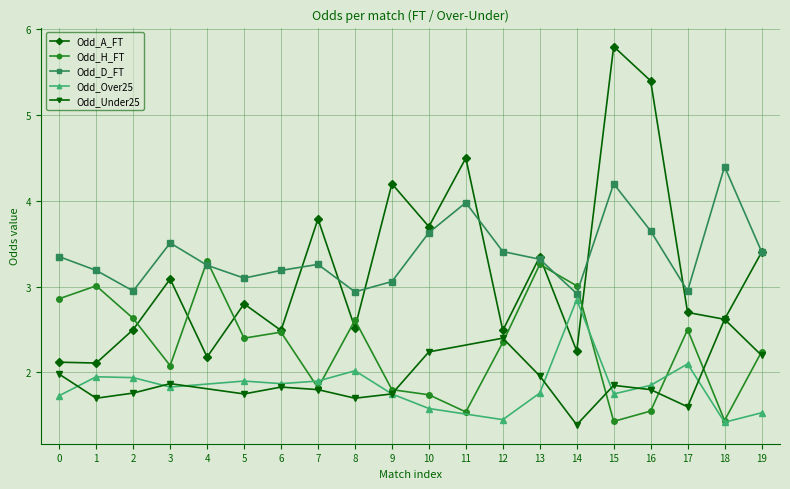

Which series changed the most between 1 and 2?

Odd_A_FT